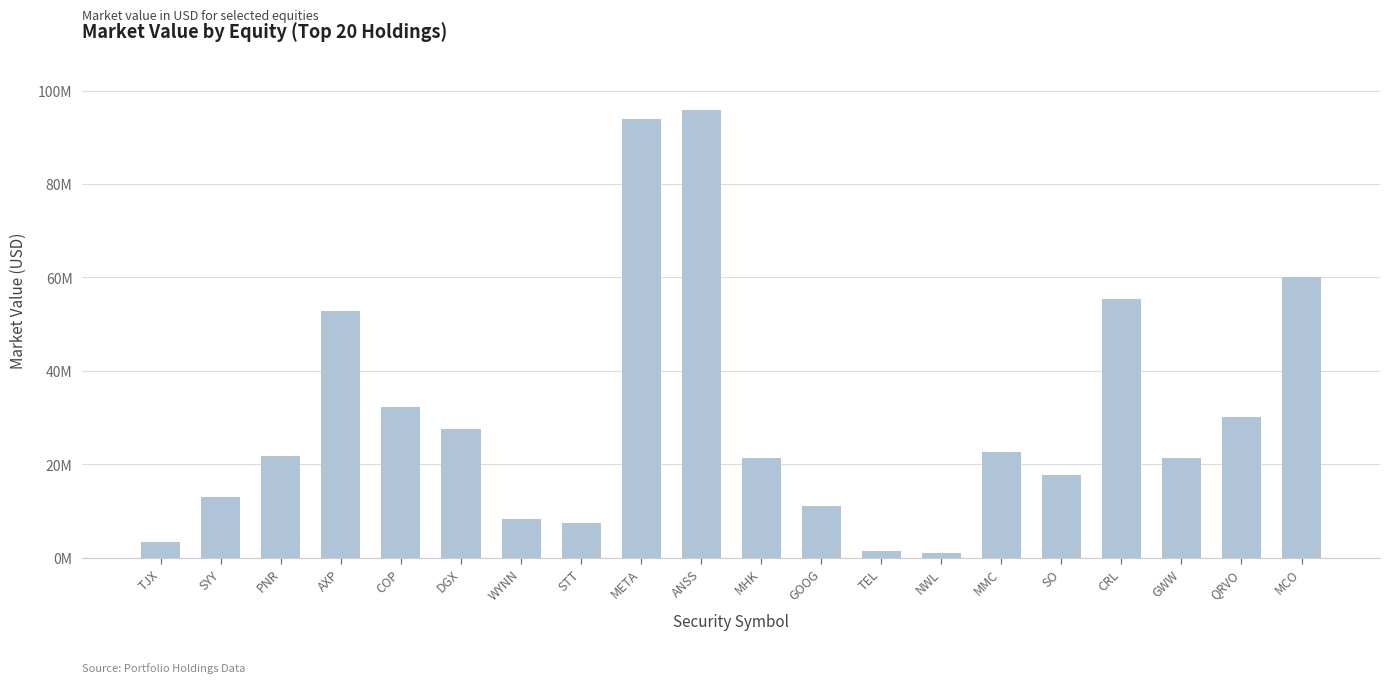

What is the label of the 2nd bar from the left?

SYY